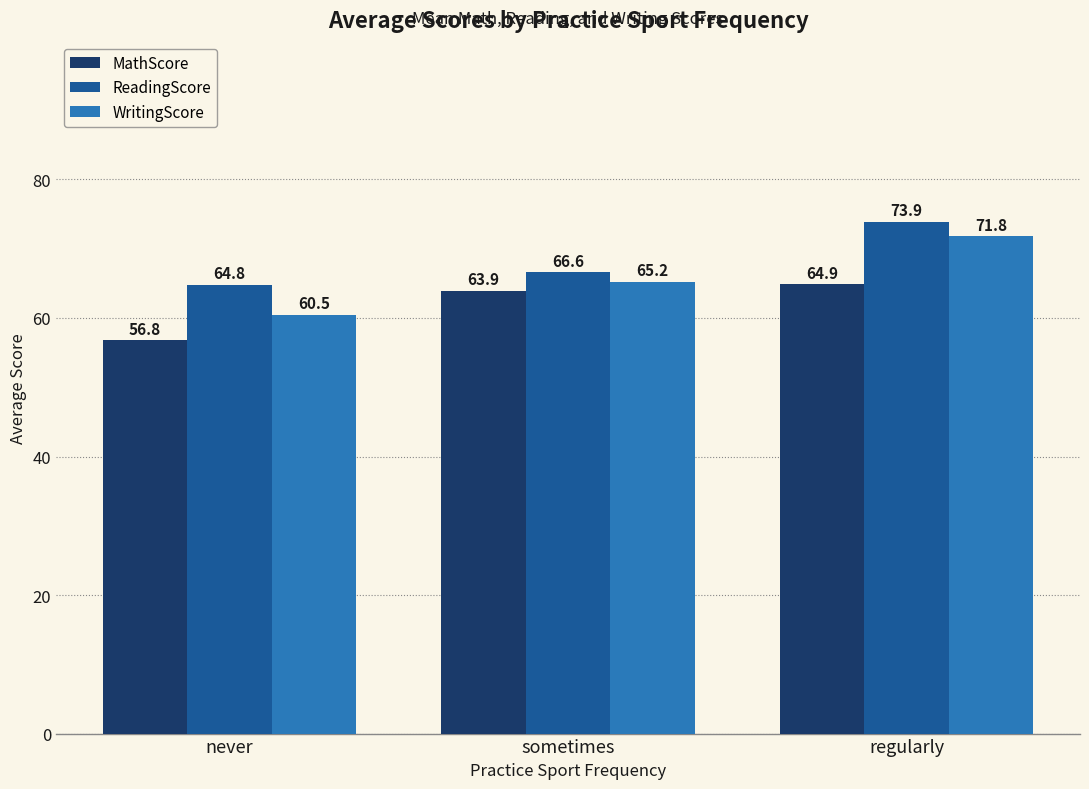

What is the difference between the WritingScore values at regularly and sometimes?

6.6